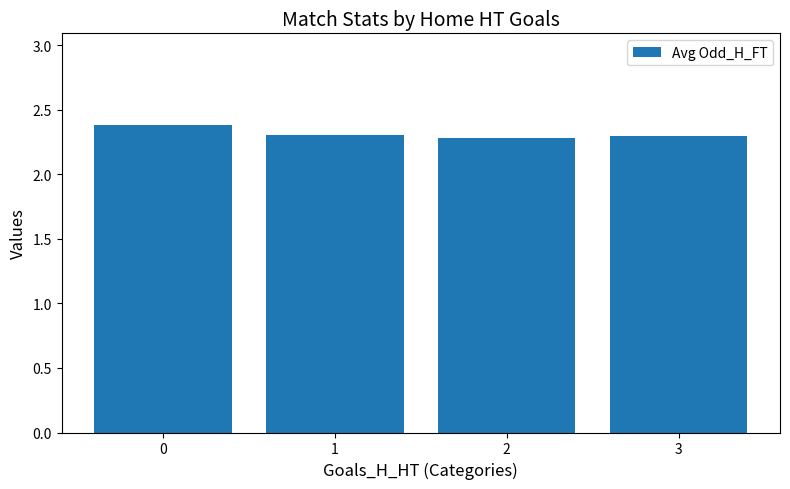

Does the chart contain stacked bars?

No